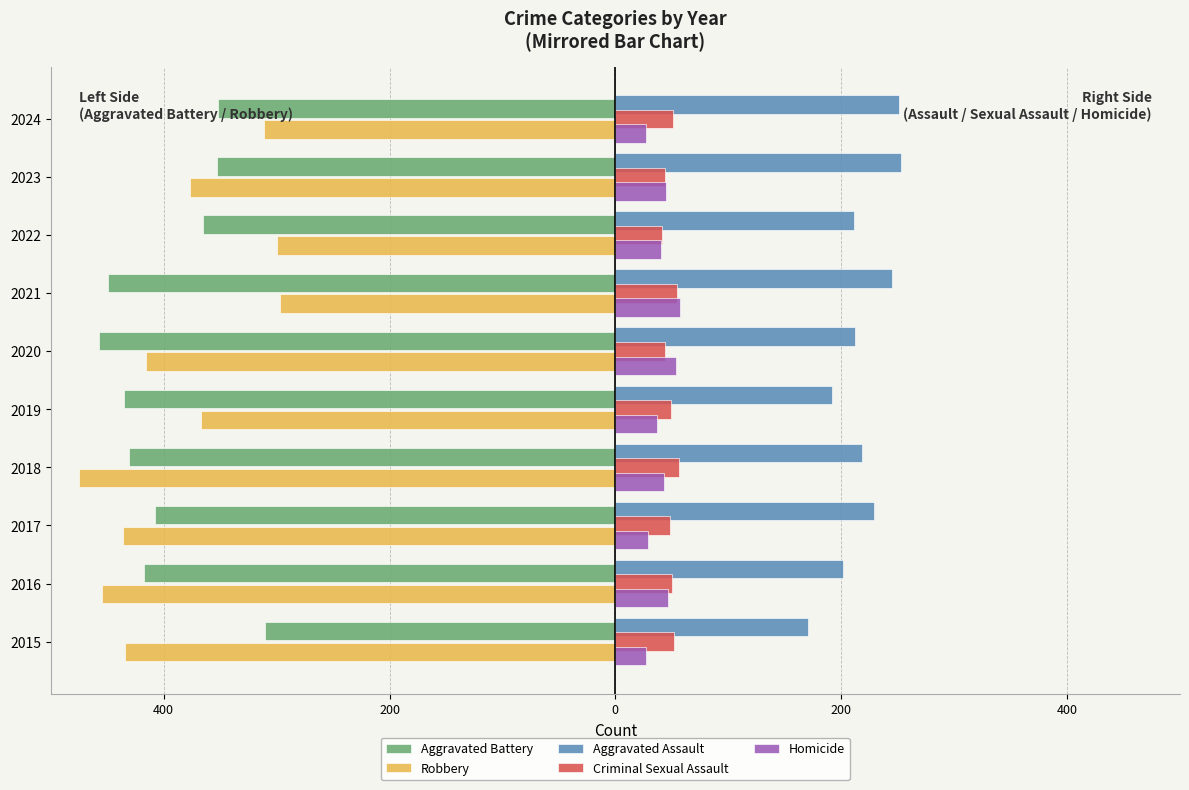

What are all the series names shown in the legend?

Aggravated Battery, Robbery, Aggravated Assault, Criminal Sexual Assault, Homicide